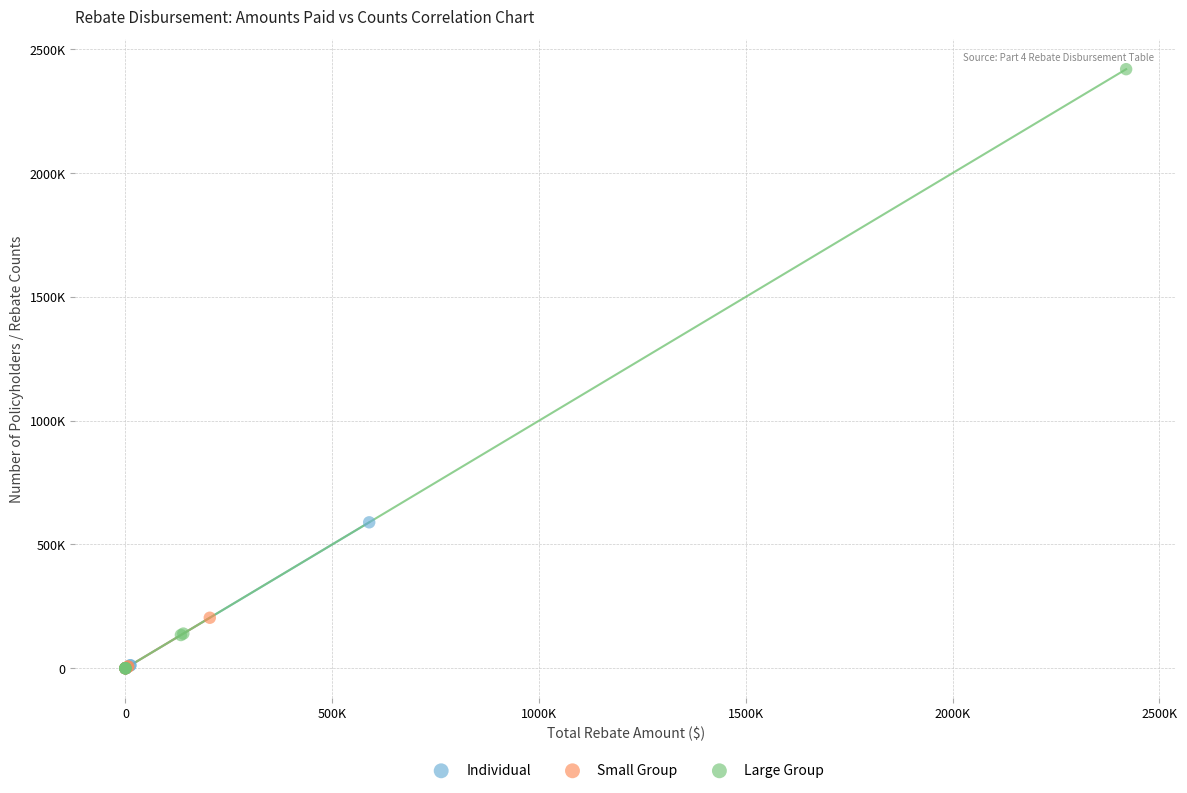

Which series reaches the maximum Y coordinate?

Large Group